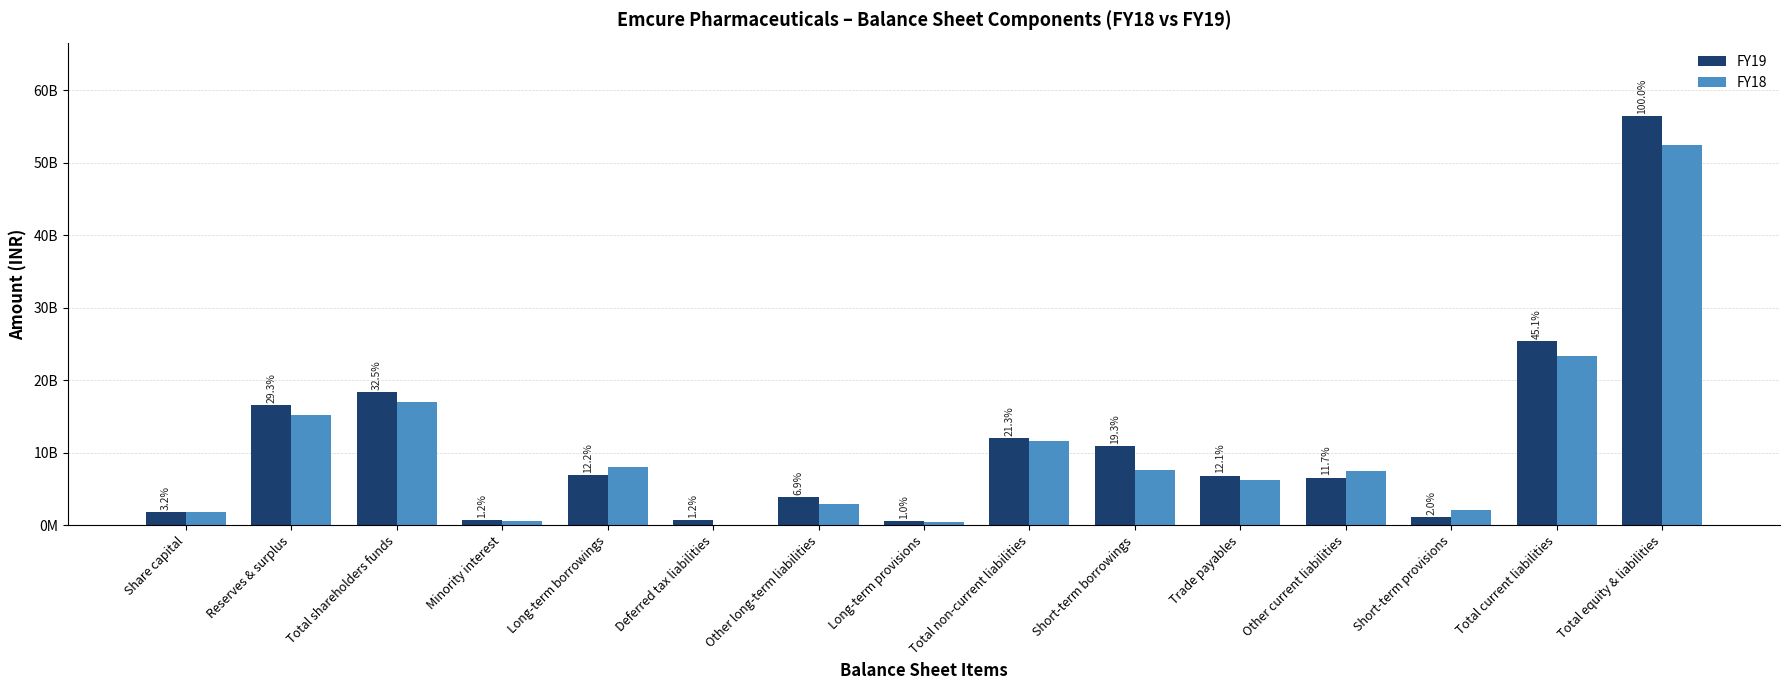

What are all the series names shown in the legend?

FY19, FY18